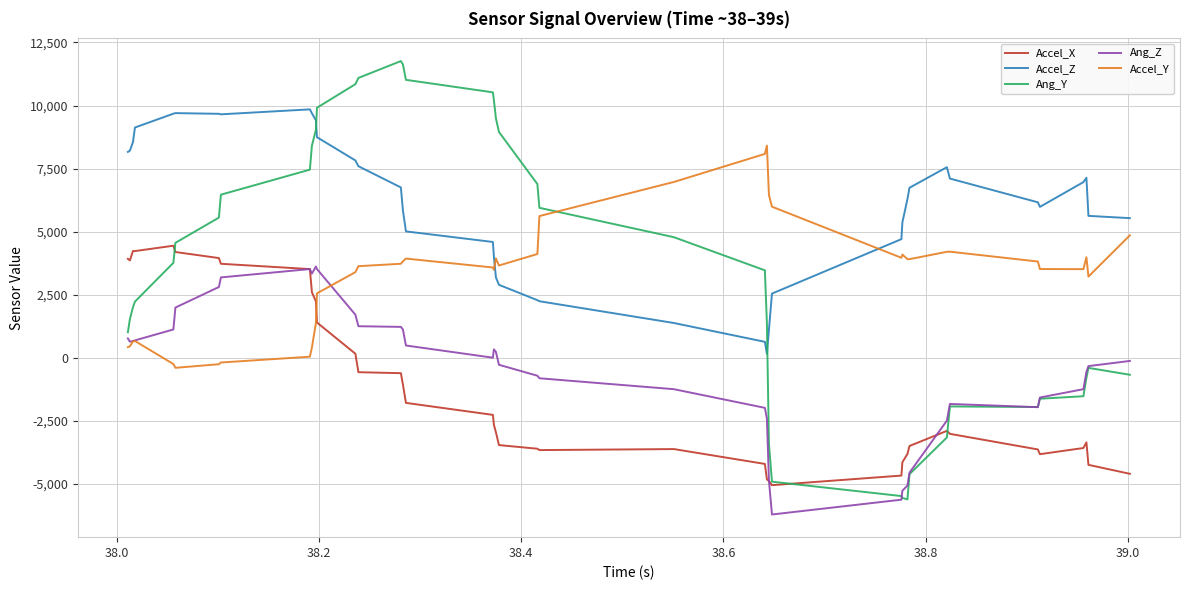

What is the maximum value for Accel_Y?

8412